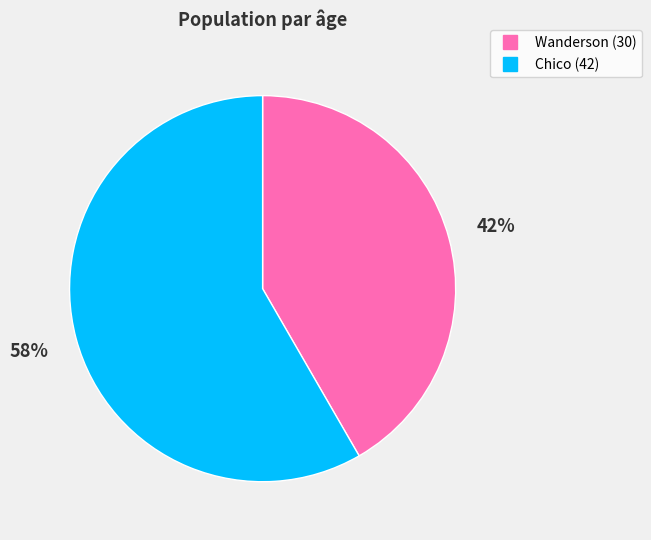

Which category accounts for the majority?

Chico (42)